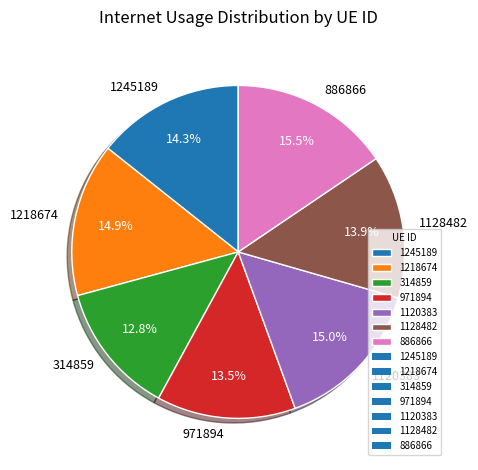

Which has a higher value, 1120383 or 314859?

1120383